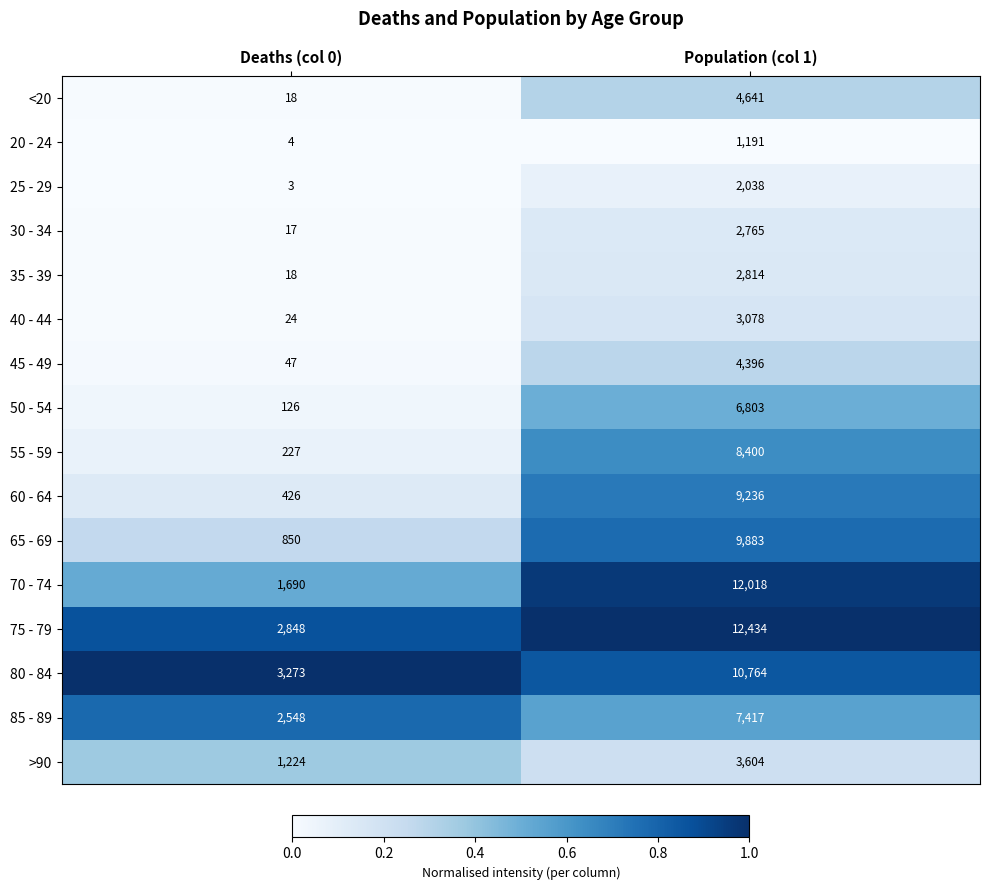

Which label corresponds to the smallest value in the chart?

Deaths (col 0)